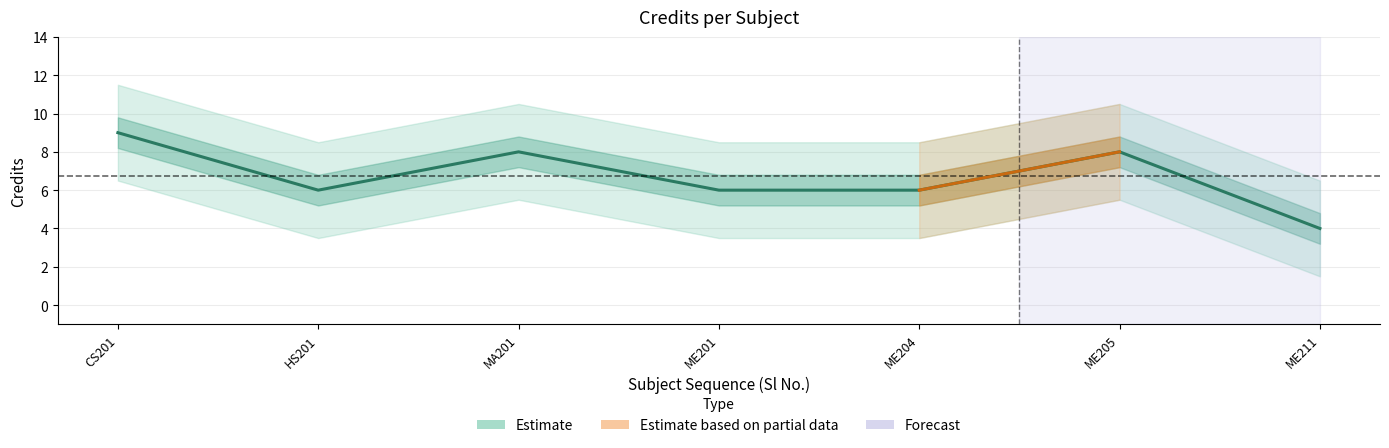

Rank the categories by value from highest to lowest.

CS201, MA201, ME205, HS201, ME201, ME204, ME211